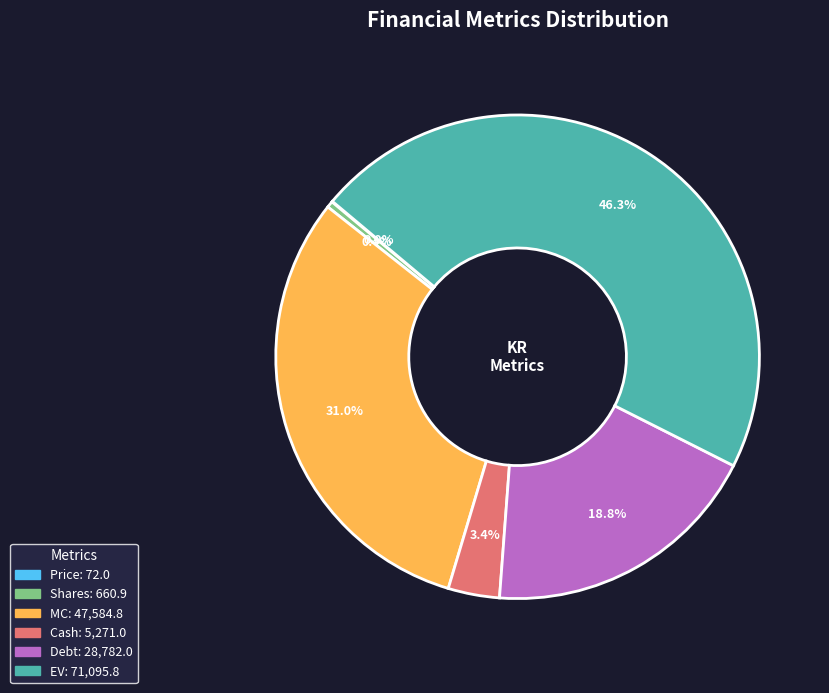

Does any single category account for the majority?

No